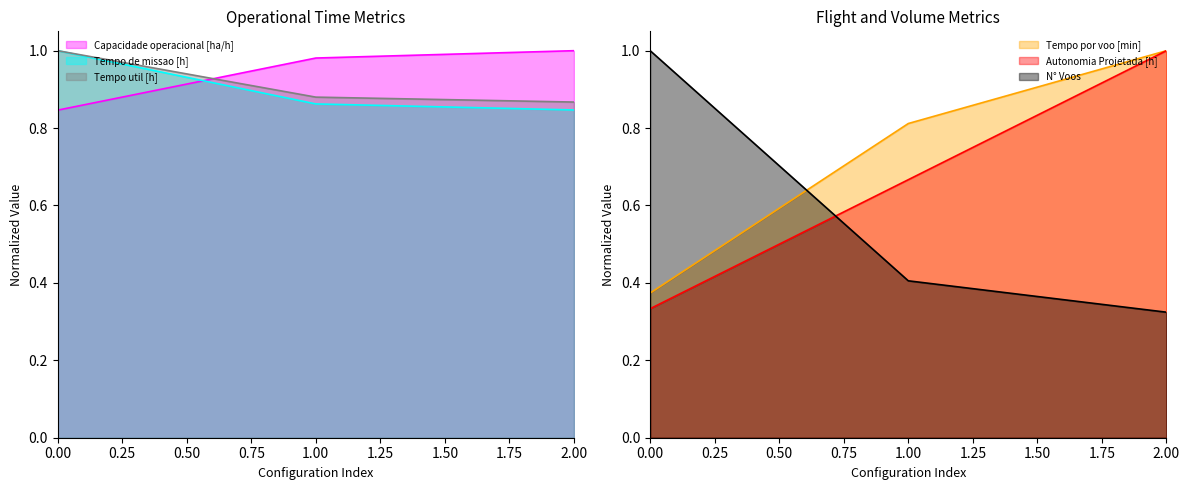

Which series has the largest total across all categories?

Capacidade operacional [ha/h]